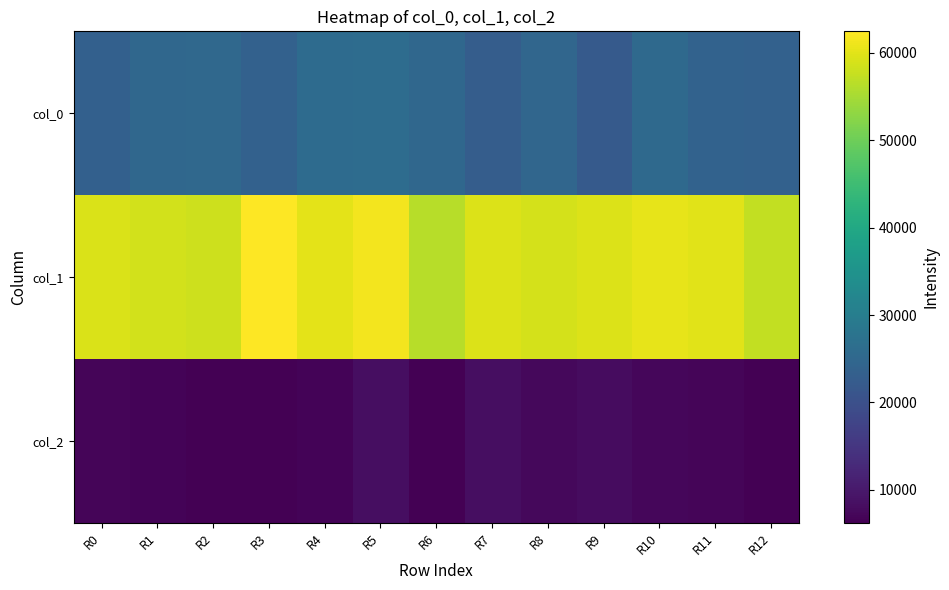

Reading right to left, extract all data points from this chart.

col_0: R12=23748.3	R11=23810.2	R10=25355.8	R9=22164.6	R8=24860.6	R7=22857.1	R6=25030.0	R5=25986.1	R4=25798.7	R3=23776.5	R2=25191.7	R1=24968.0	R0=23477.9
col_1: R12=57289.4	R11=59945.8	R10=60436.4	R9=59593.8	R8=58793.9	R7=59534.6	R6=56332.1	R5=61553.8	R4=60149.0	R3=62458.4	R2=58252.0	R1=58557.8	R0=59180.4
col_2: R12=6382.9	R11=6997.4	R10=7083.3	R9=8046.5	R8=7500.0	R7=8181.1	R6=6346.0	R5=8303.1	R4=6753.7	R3=6196.4	R2=6385.4	R1=6838.7	R0=7011.1